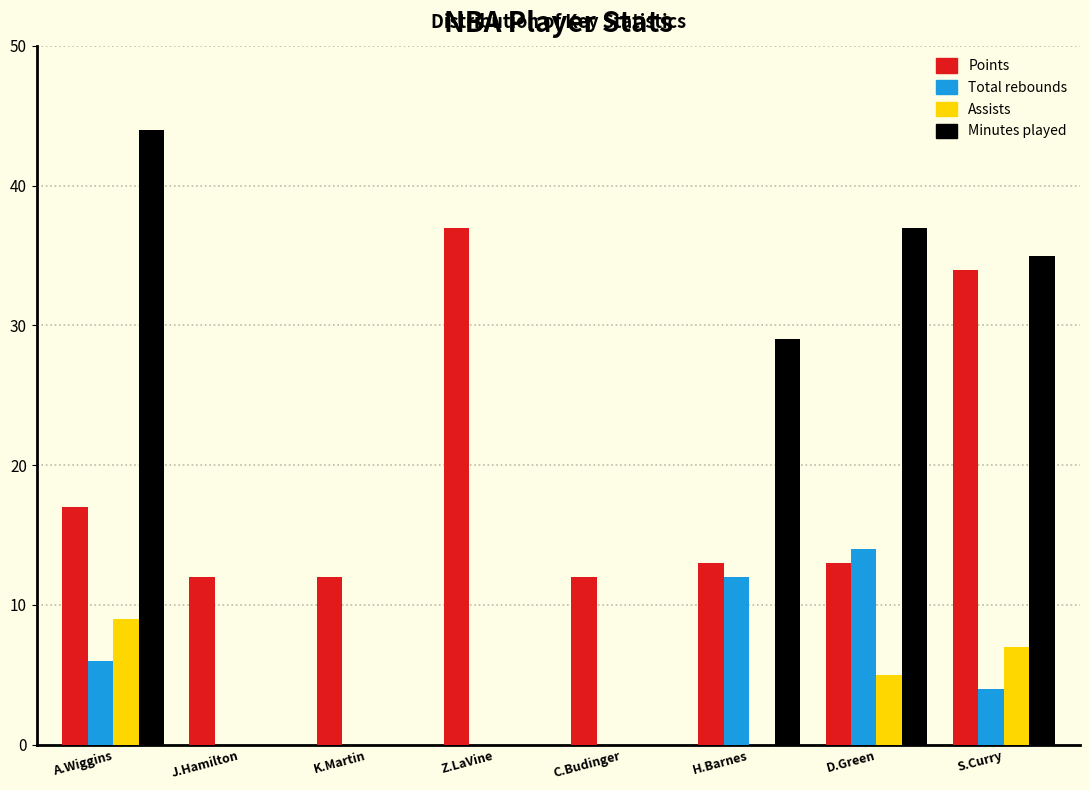

What is the sum of the Points values at J.Hamilton and C.Budinger?

24